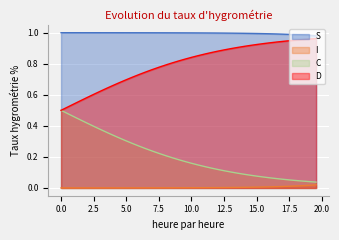

True or false: I and S intersect in this chart.

False